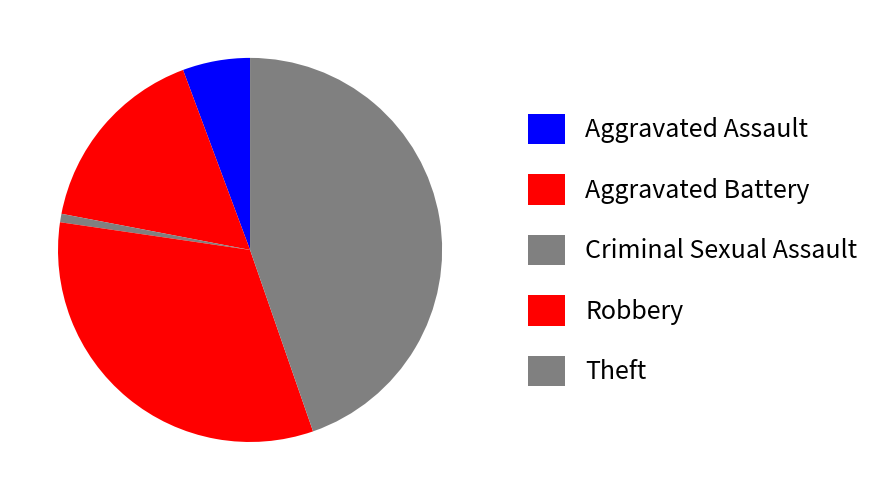

Is there a majority slice in this chart?

No